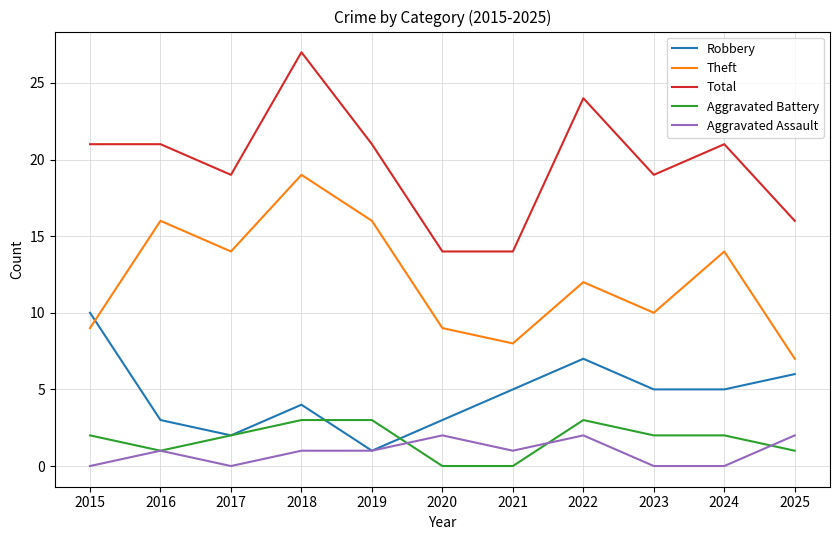

What is the average value of the Total series?

20